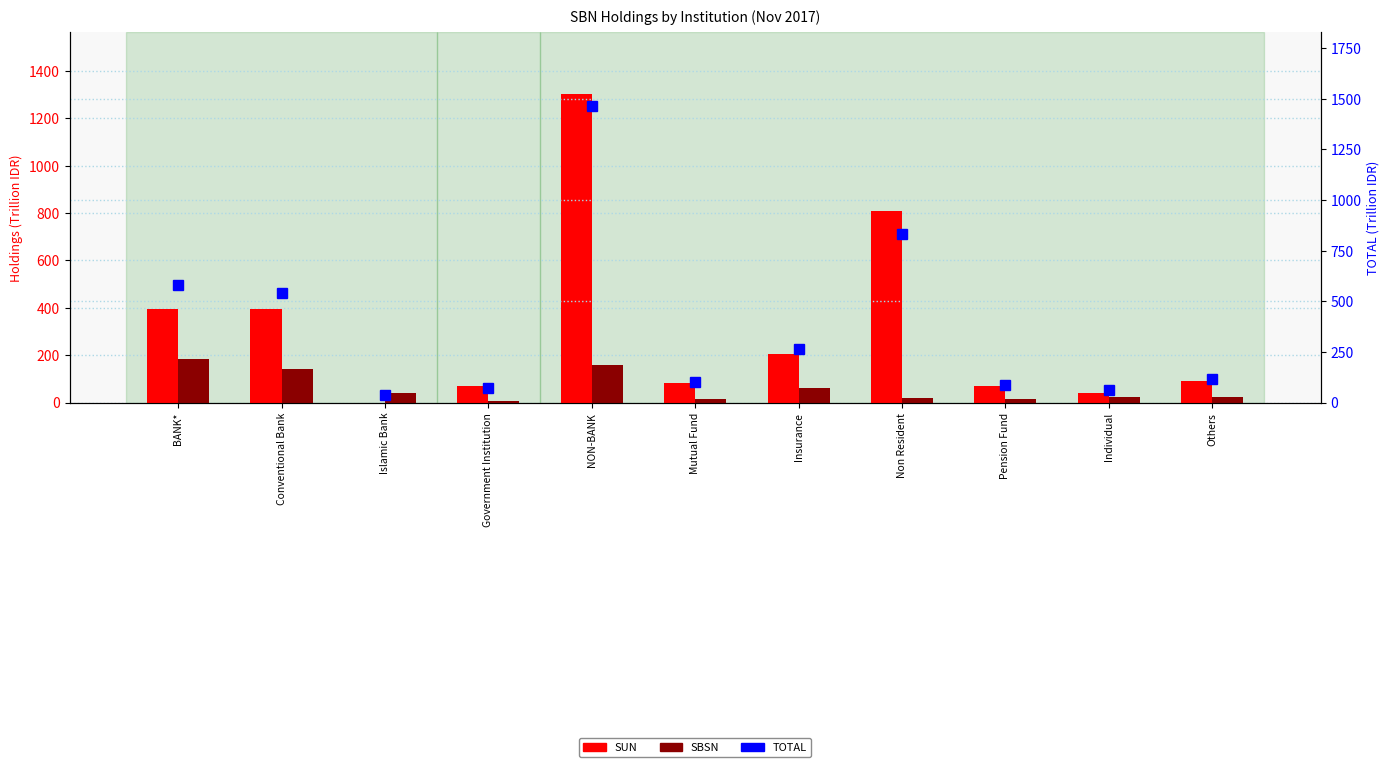

Rank the categories by SUN value from highest to lowest.

NON-BANK, Non Resident, BANK*, Conventional Bank, Insurance, Others, Mutual Fund, Pension Fund, Government Institution, Individual, Islamic Bank